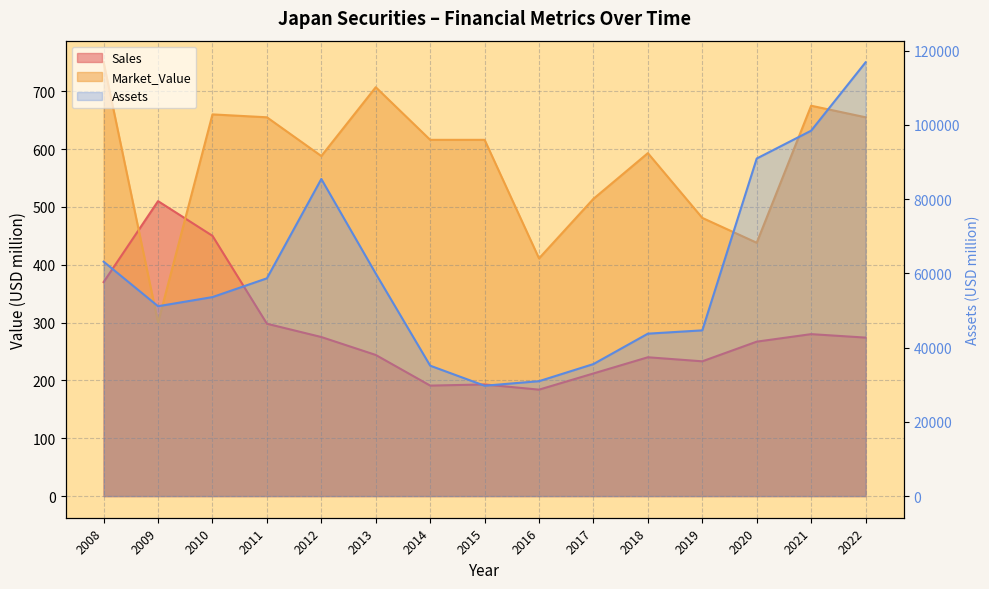

Which has a higher value, 2012 or 2011?

2011